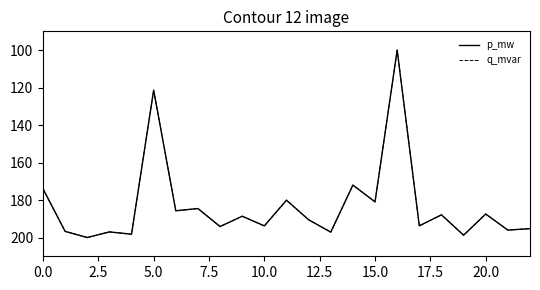

What is the minimum value shown in the chart?

100.0